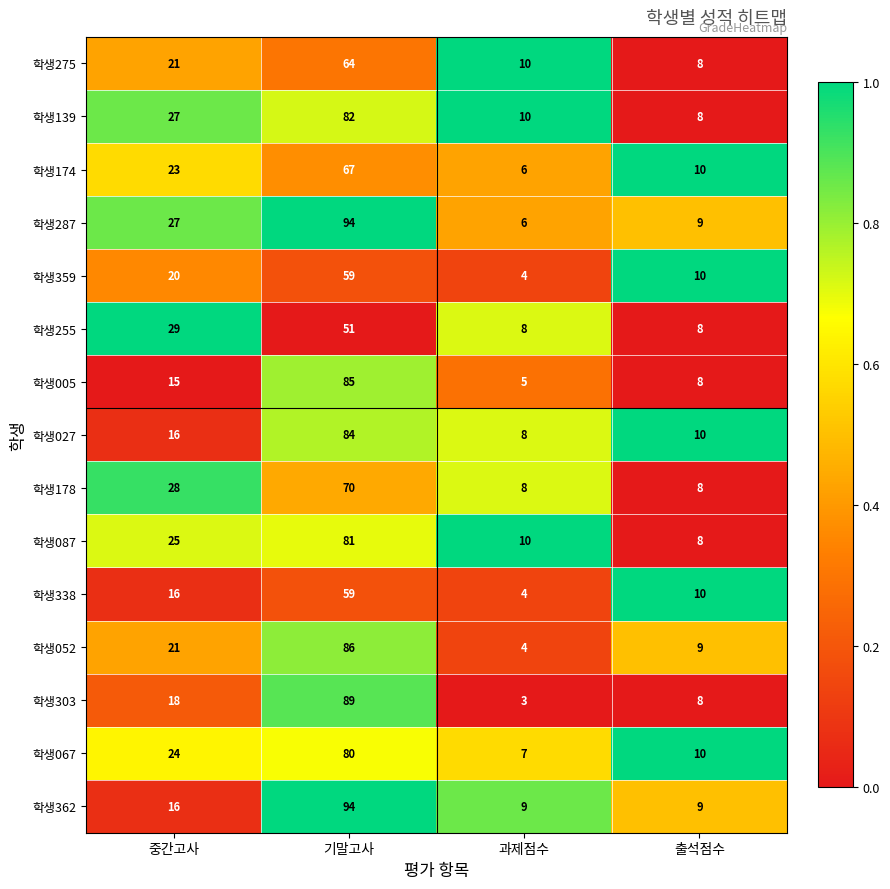

The 학생255 series shows 51 at 기말고사. True or false?

True